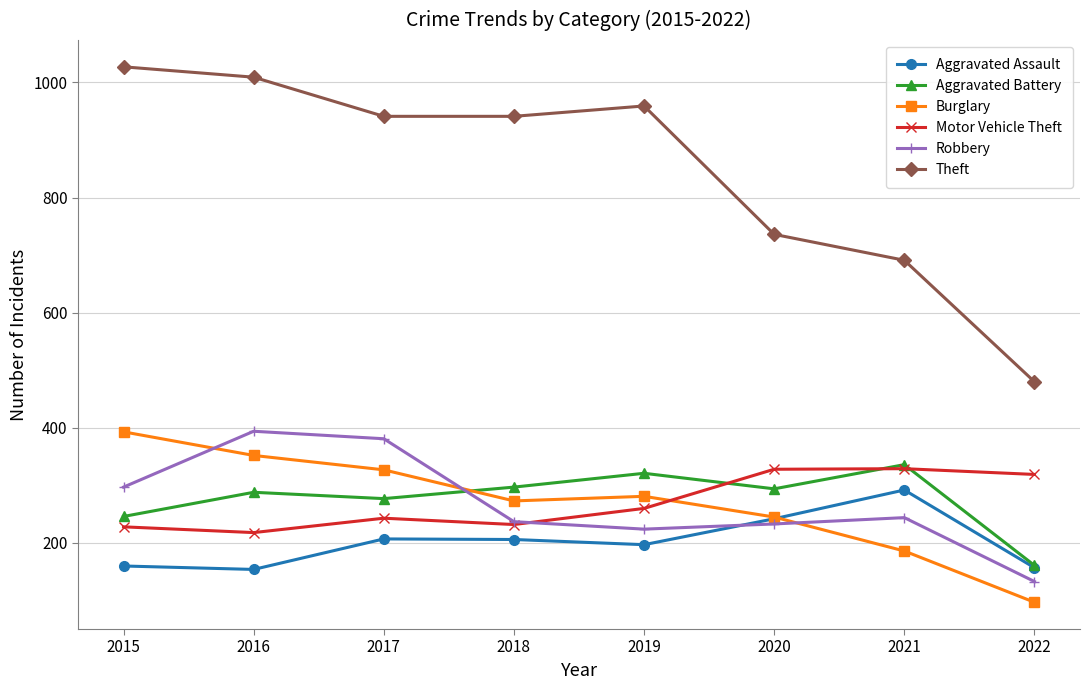

What is the value of the Aggravated Assault point at the 8th from the left?

157